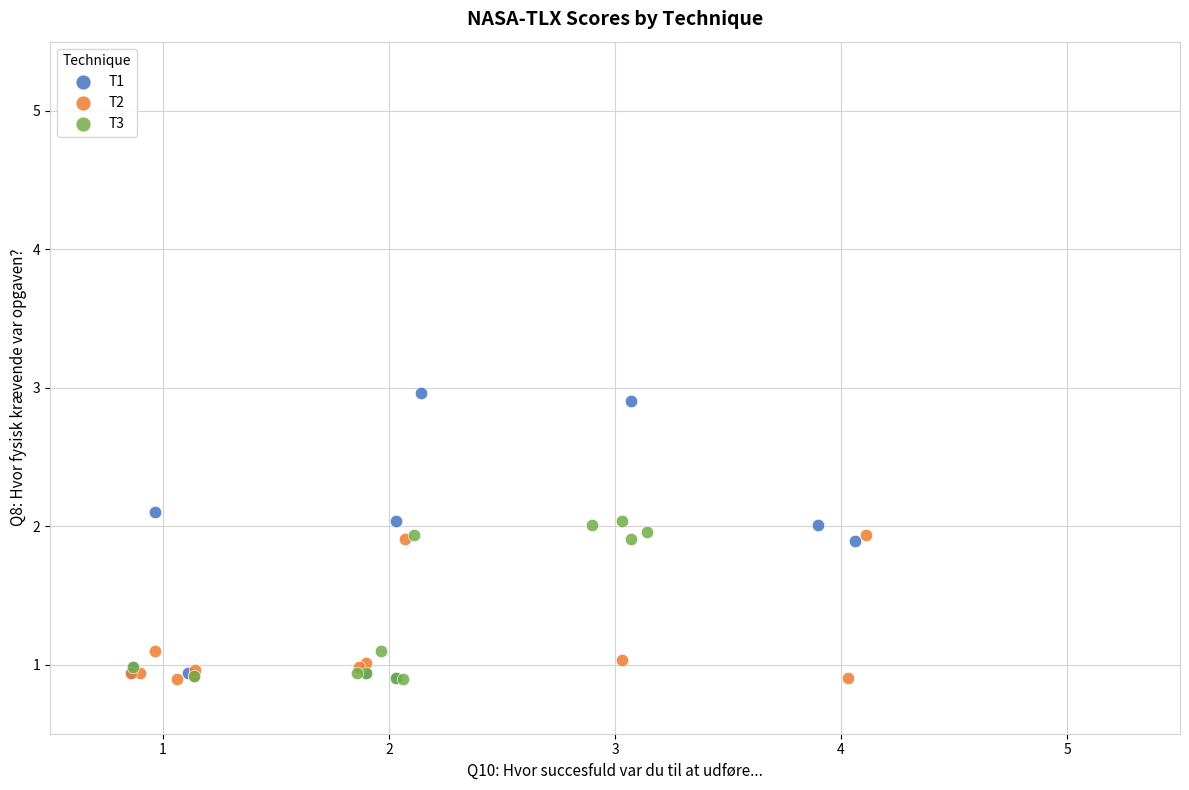

Which series contains the highest Y value?

T1